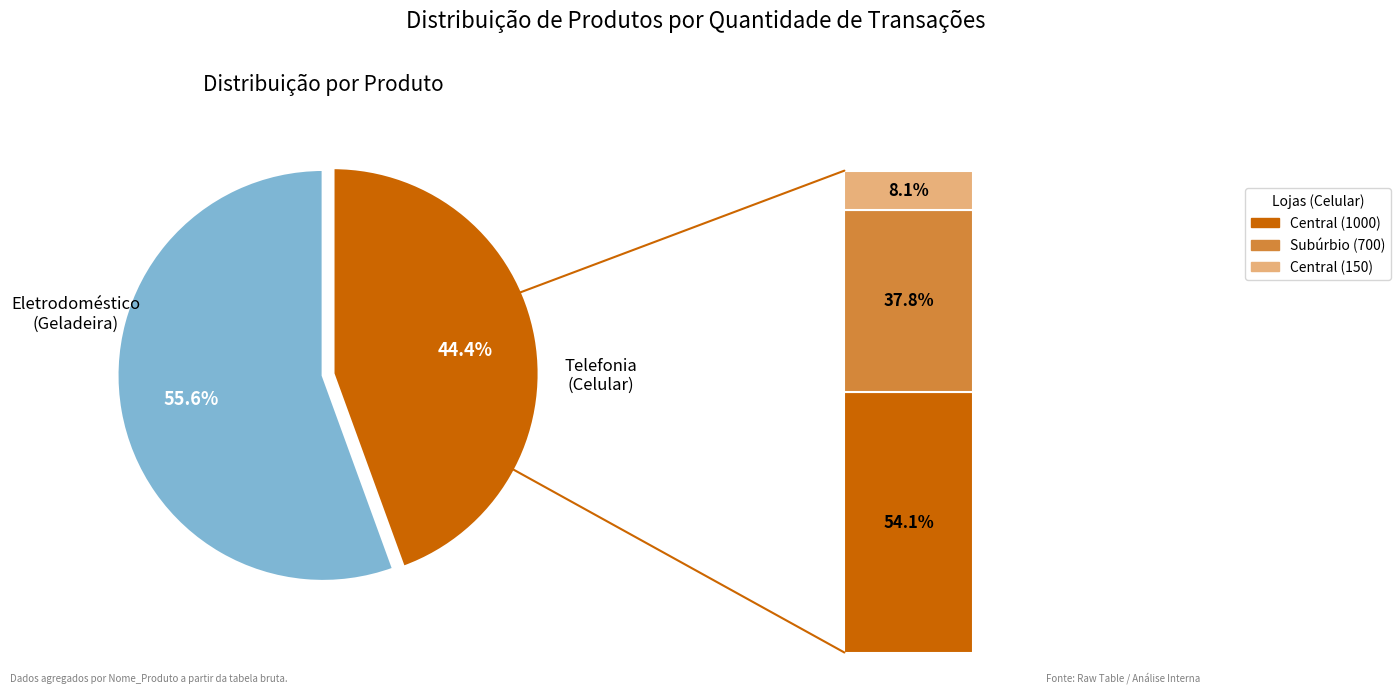

To the nearest percent, what is the difference between the largest and smallest slice percentages?

11%